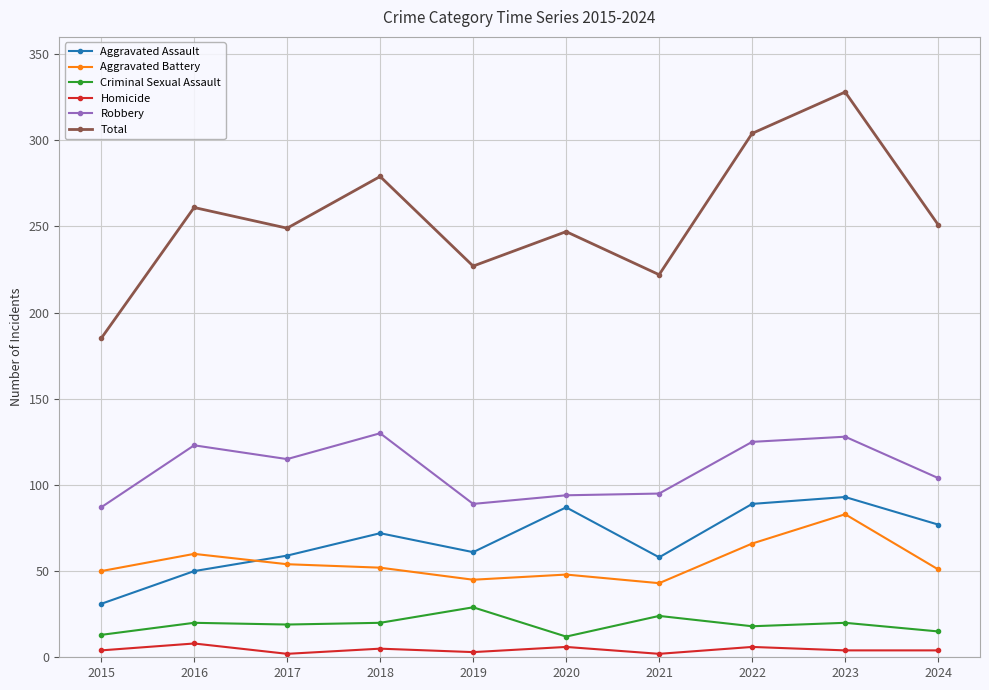

What are all the series names shown in the legend?

Aggravated Assault, Aggravated Battery, Criminal Sexual Assault, Homicide, Robbery, Total